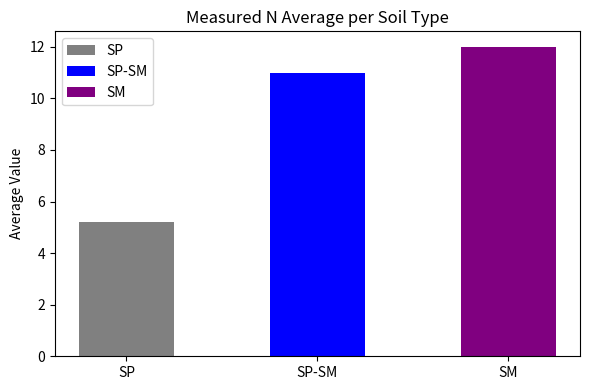

What position from the left is SM?

3